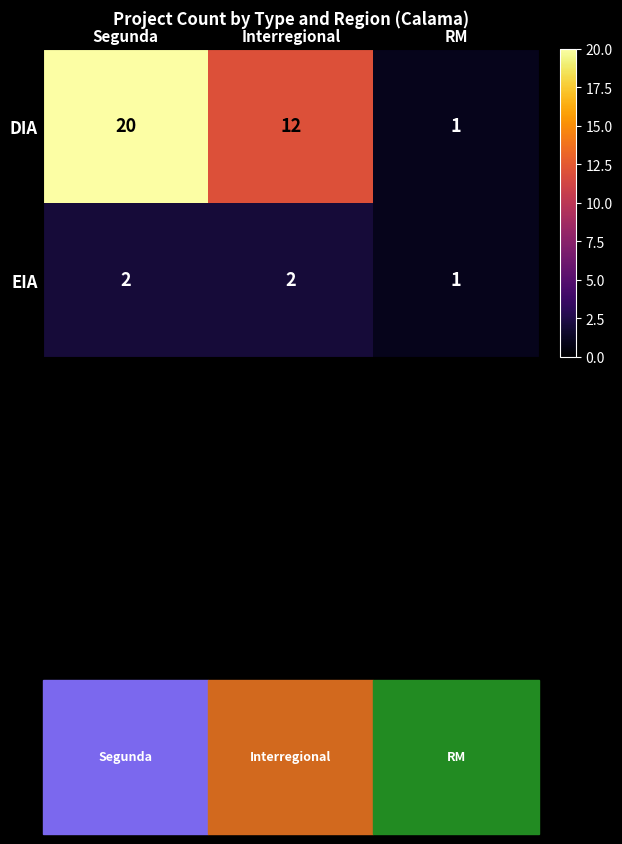

What is the sum of all DIA values?

33